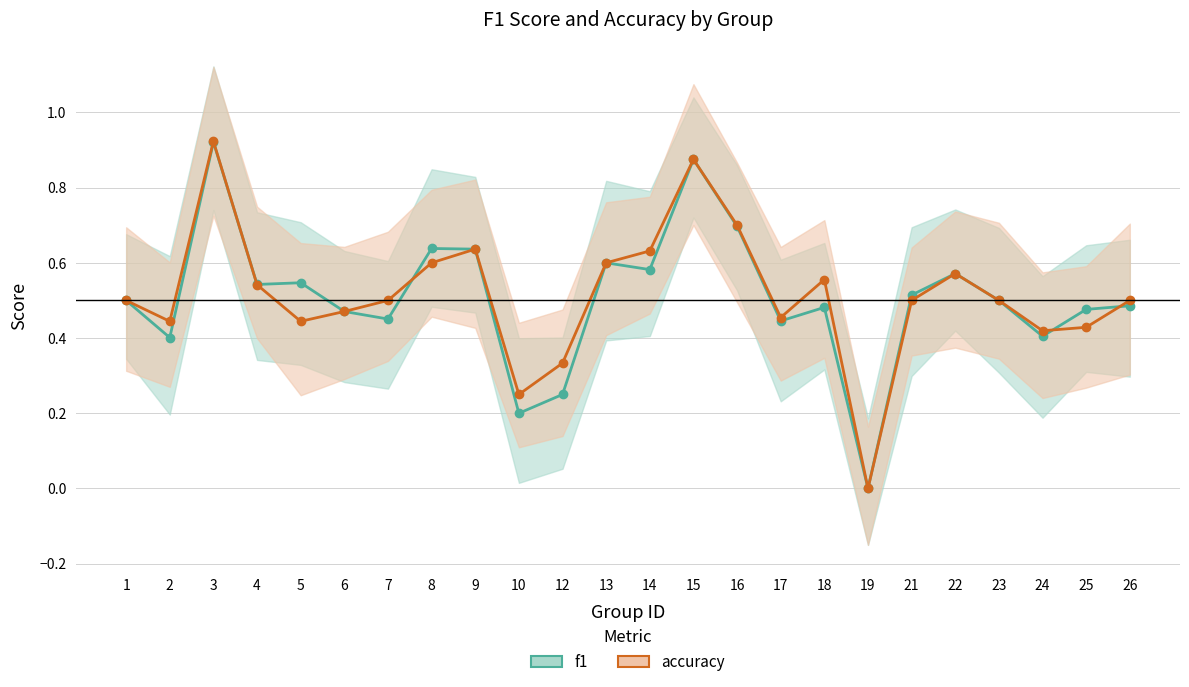

What is the maximum value shown in the chart?

0.9